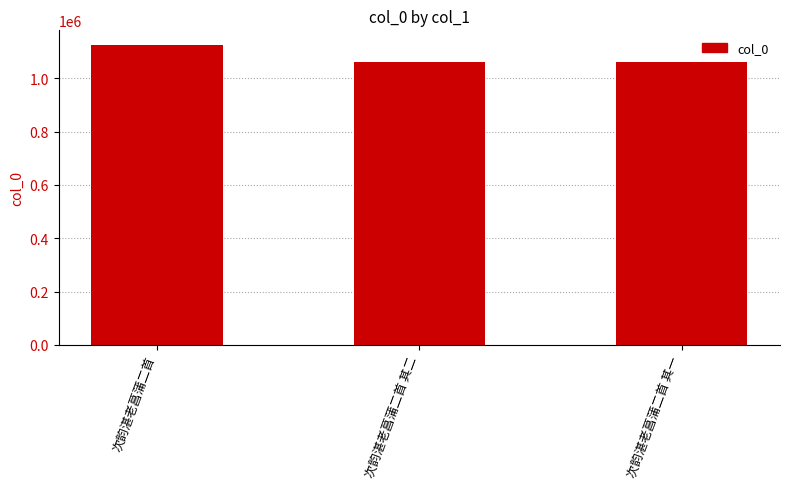

What is the sum of all values?

3247038